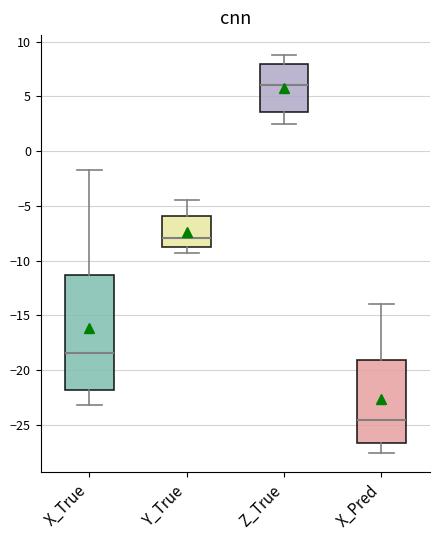

Comparing the boxes themselves (not the whiskers), which one is the tallest?

X_True